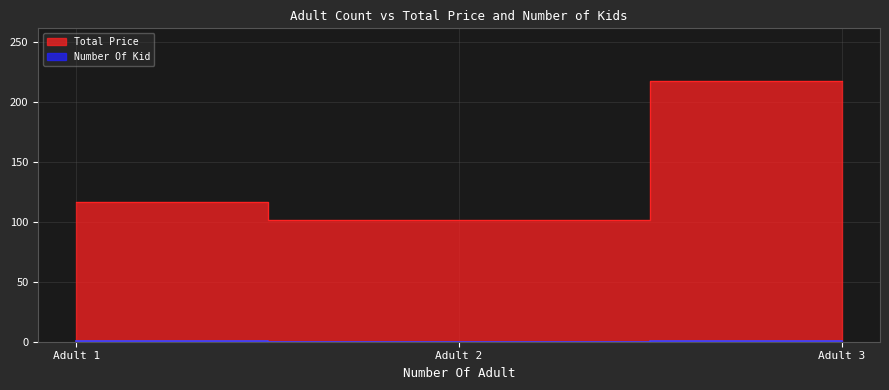

Reading right to left, list all the values displayed in this chart.

Total Price: 3=217.5	2=101.0	1=116.5
Number Of Kid: 3=1.0	2=0.0	1=1.0